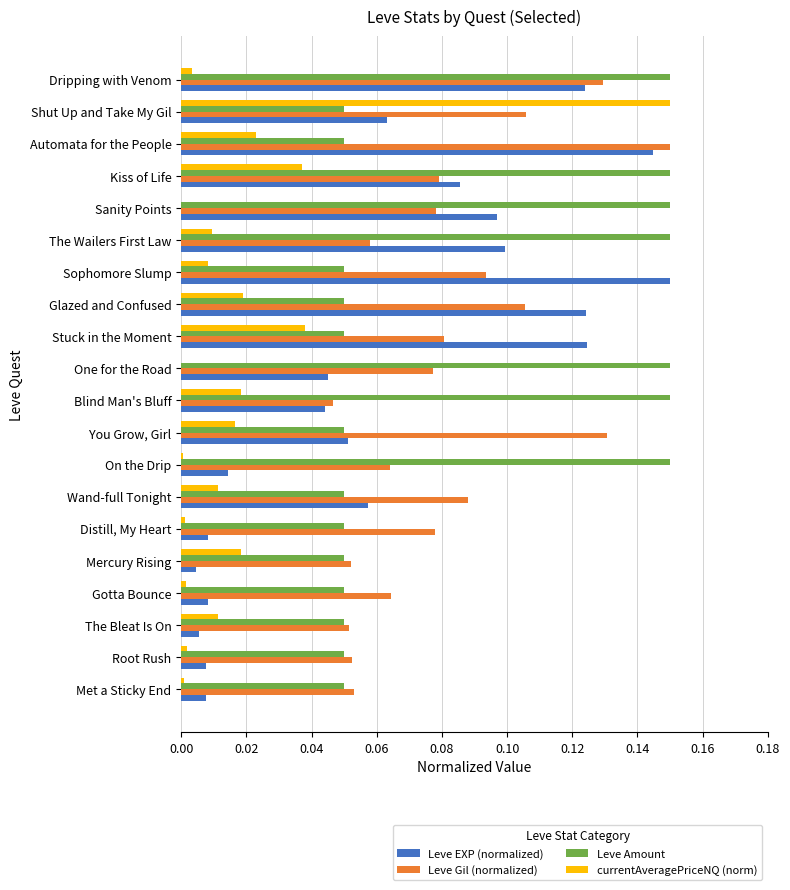

What is the sum of all Leve Amount values?

1.7